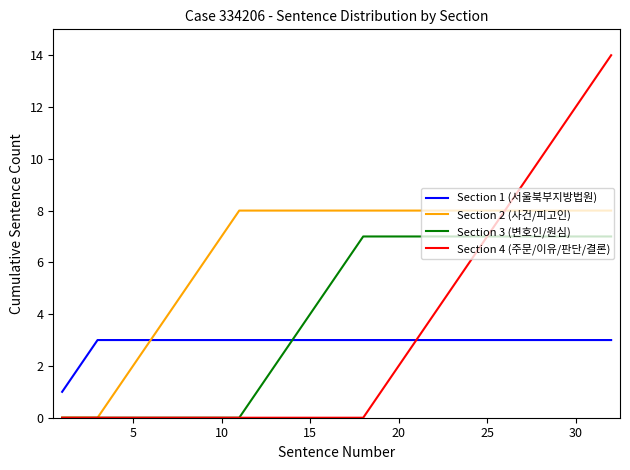

Which series has the largest range (max minus min)?

Section 4 (주문/이유/판단/결론)